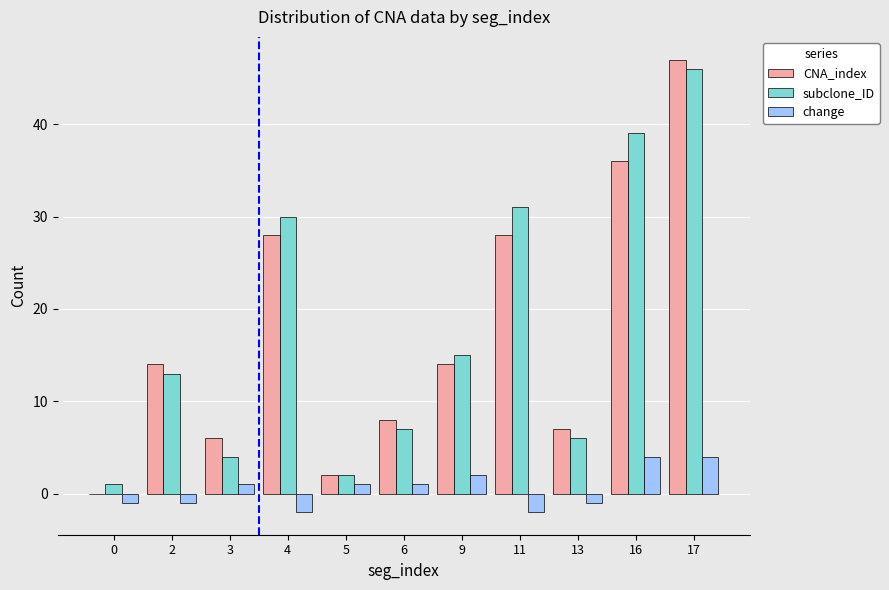

How many positive values does the CNA_index series have?

10